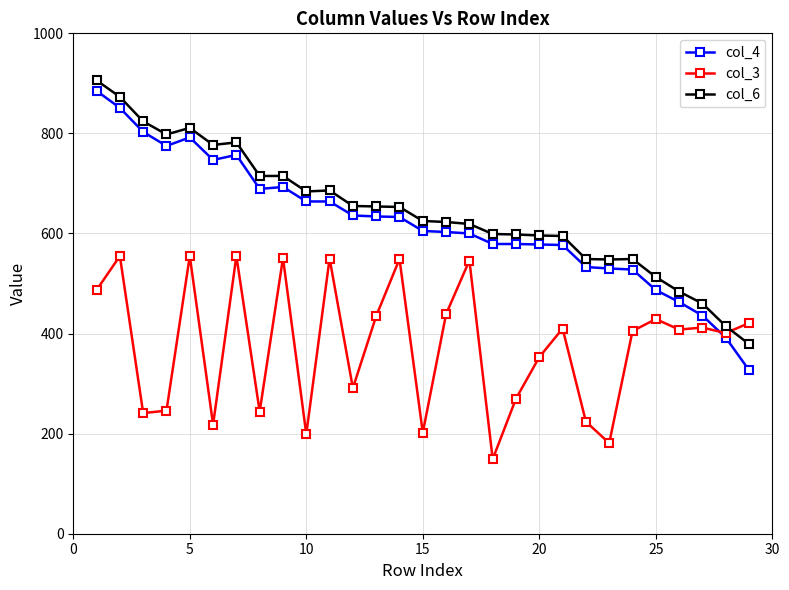

True or false: col_3 and col_6 intersect in this chart.

True